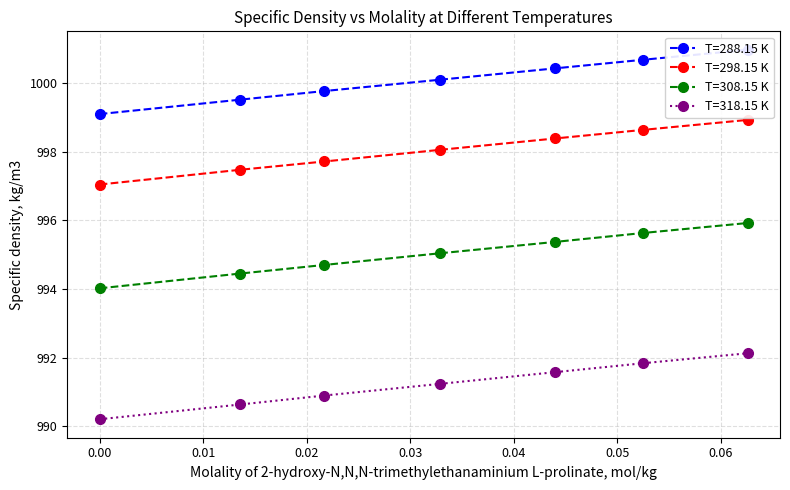

True or false: T=288.15 K and T=318.15 K cross at least once.

False